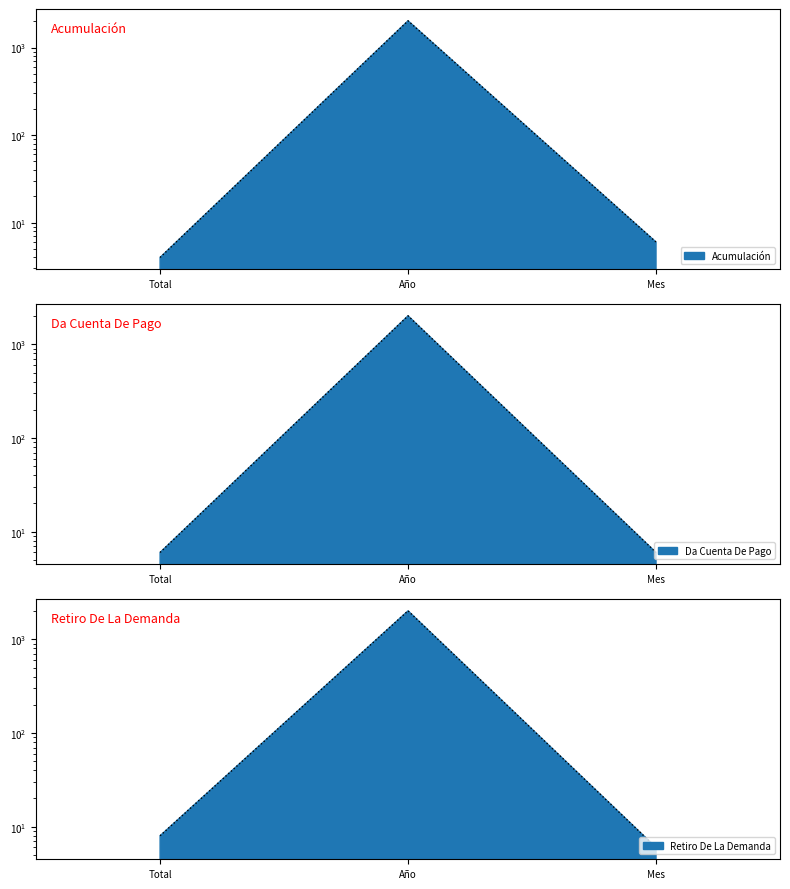

How many values in the Retiro De La Demanda series exceed 8?

1